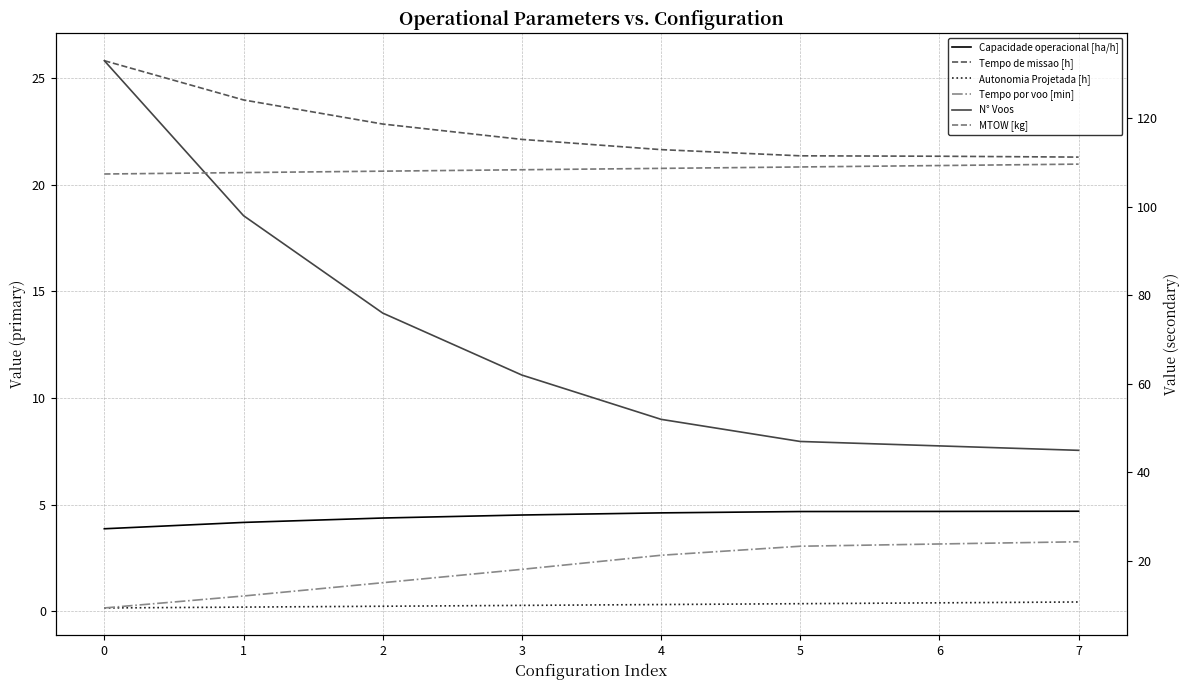

Between 0 and 1, which series saw the biggest shift?

N° Voos